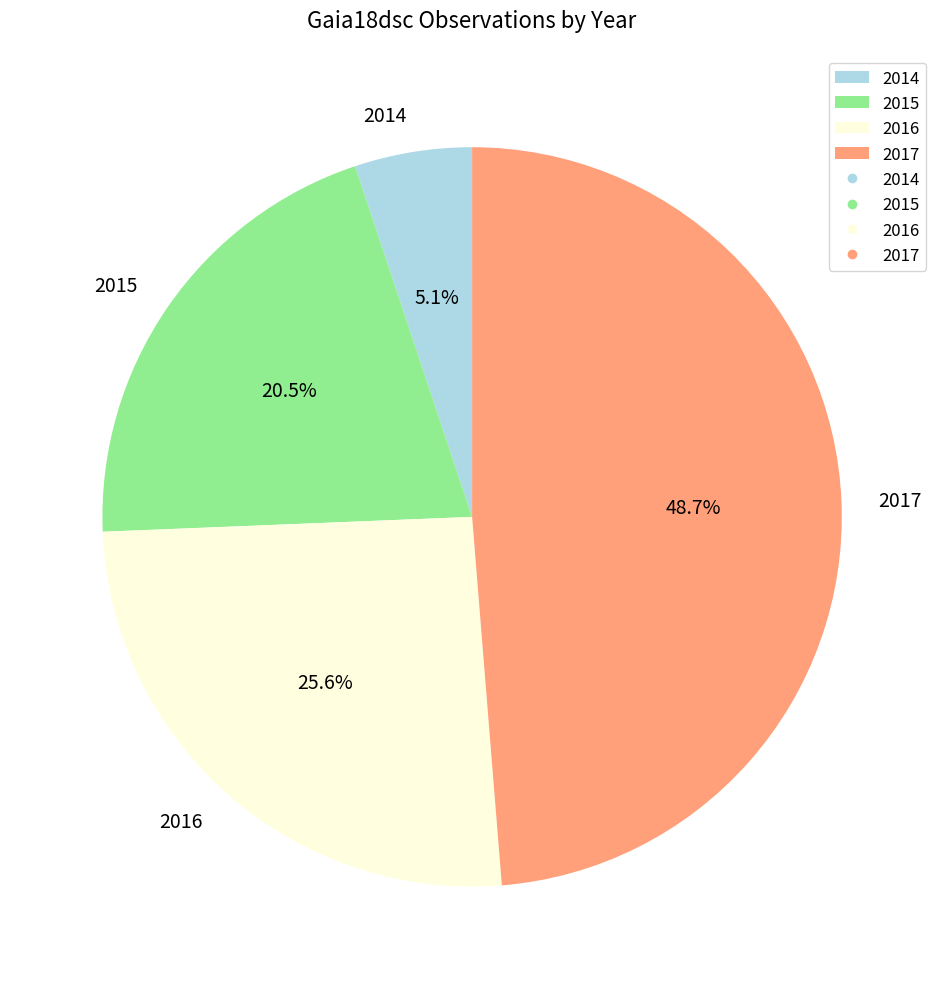

What is the ratio of the value at 2016 to the value at 2017?

0.5